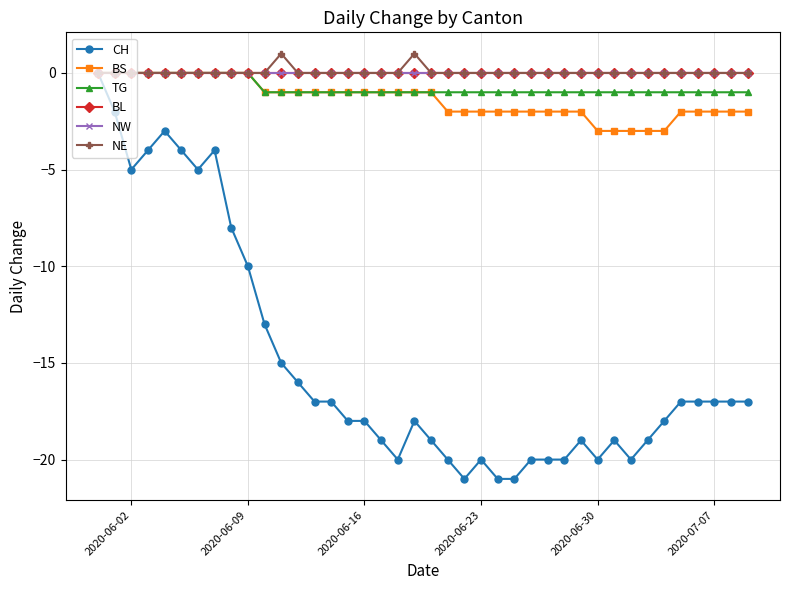

Does the chart have visible grid lines?

Yes